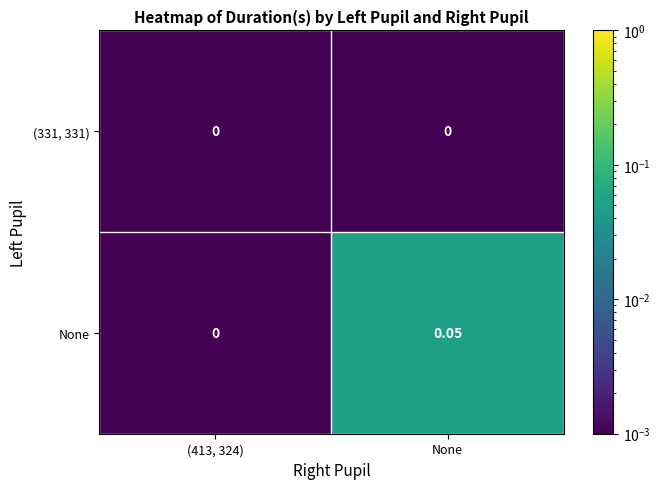

Which series has the largest total across all categories?

None